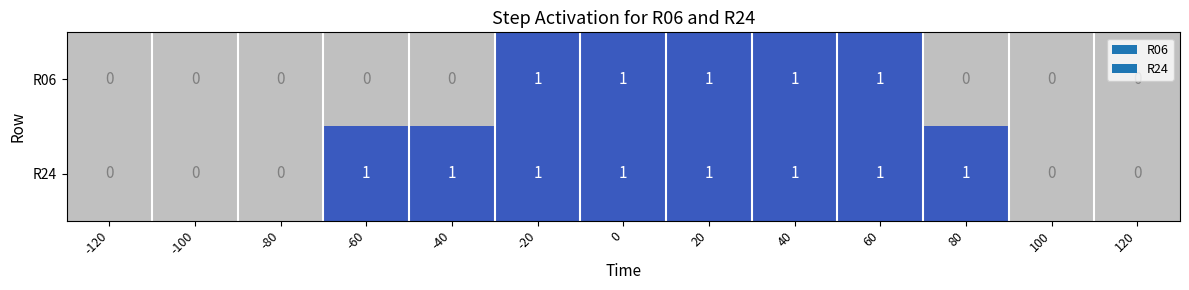

What is the sum of all R06 values?

5